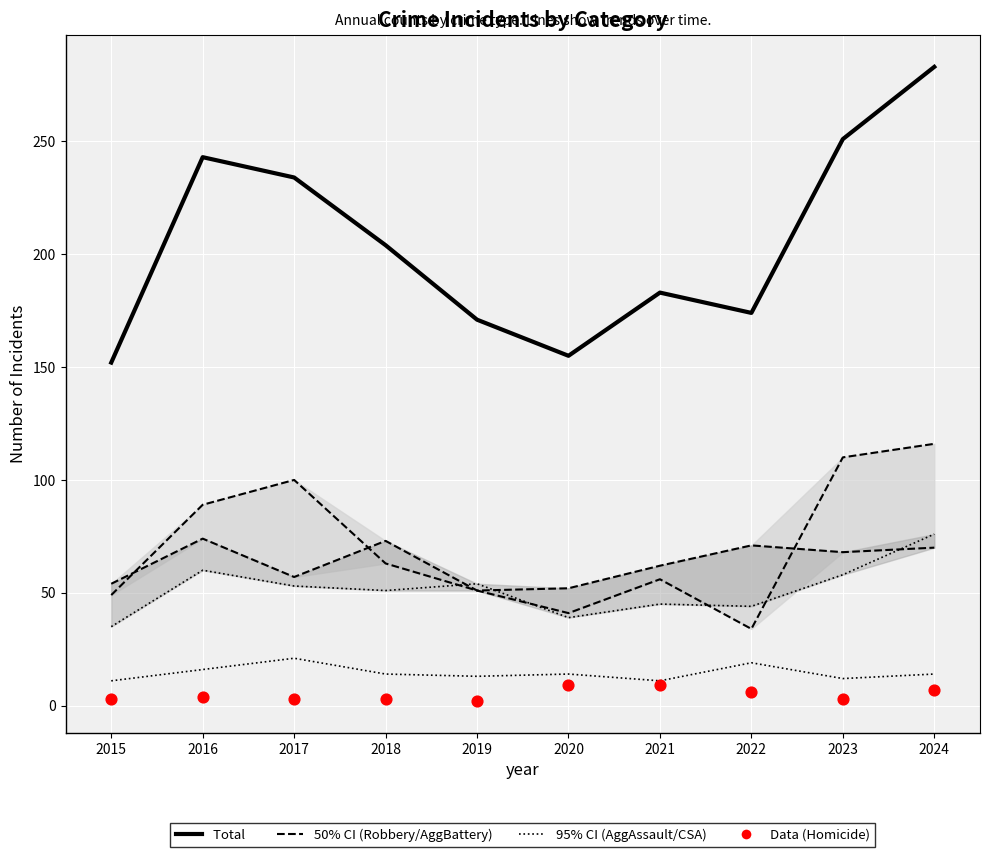

Which series has the largest total across all categories?

Total (median)